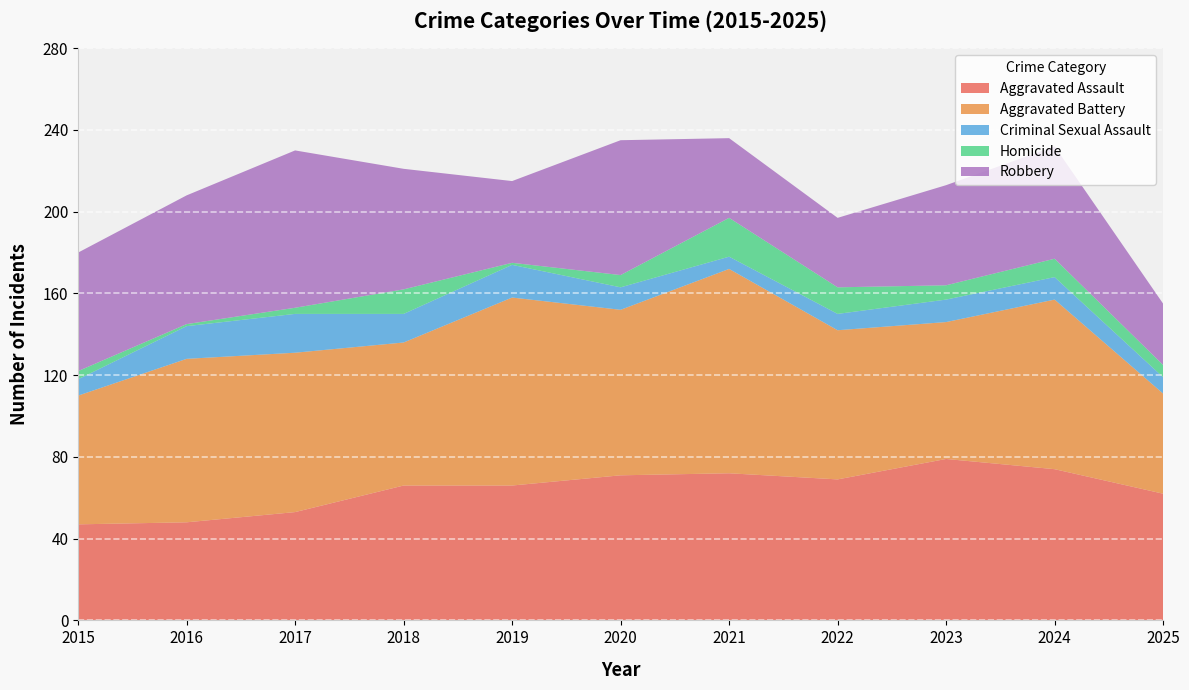

Reading right to left, transcribe all the data shown in this chart.

Aggravated Assault: 62	74	79	69	72	71	66	66	53	48	47
Aggravated Battery: 49	83	67	73	100	81	92	70	78	80	63
Criminal Sexual Assault: 8	11	11	8	6	11	16	14	19	16	8
Homicide: 6	9	7	13	19	6	1	12	3	1	4
Robbery: 30	55	49	34	39	66	40	59	77	63	58